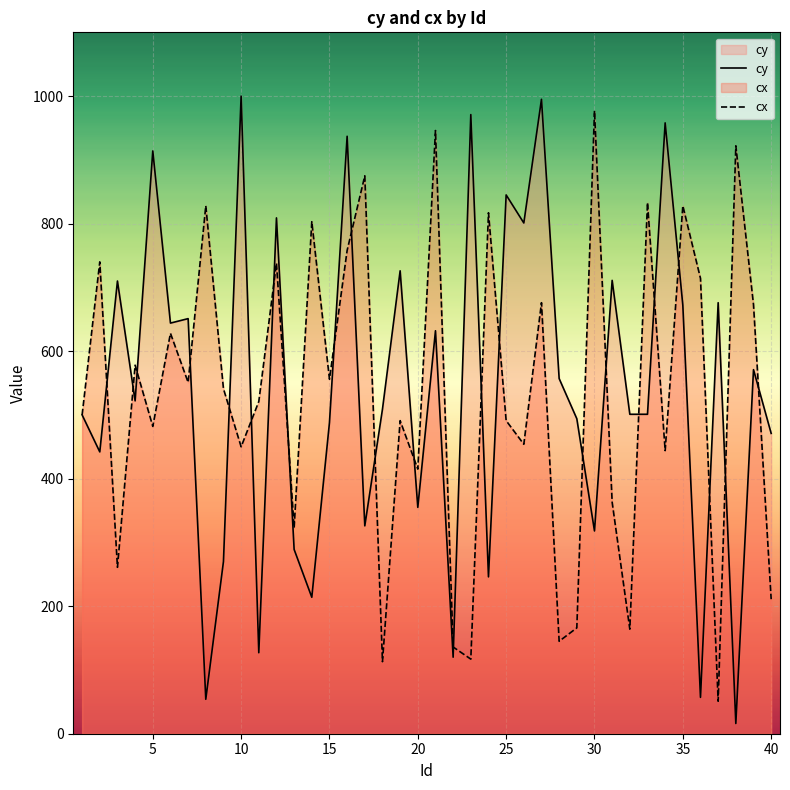

How many lines are shown in the chart?

2